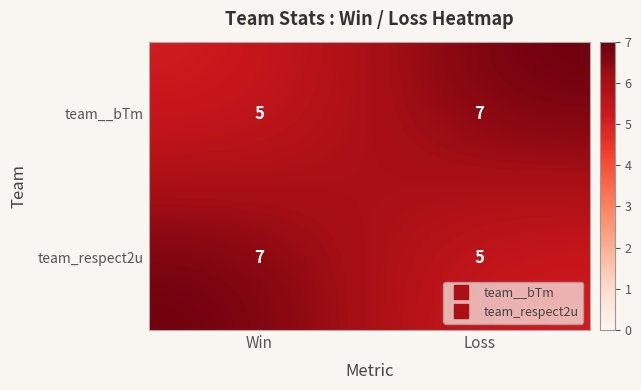

Reading left to right, transcribe all the data shown in this chart.

team__bTm: Win=5	Loss=7
team_respect2u: Win=7	Loss=5